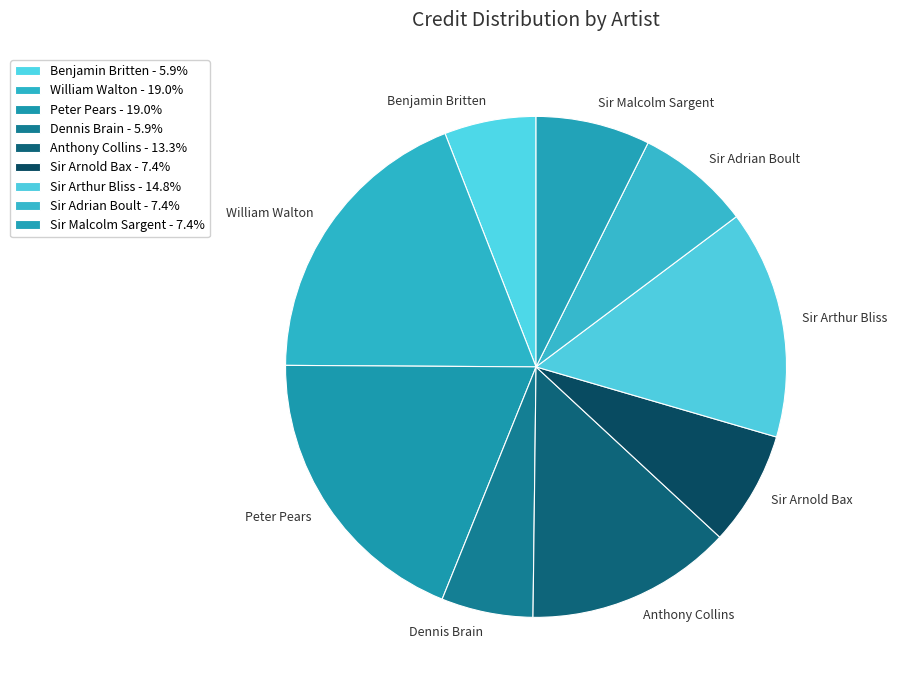

Is Anthony Collins the majority of the pie?

No